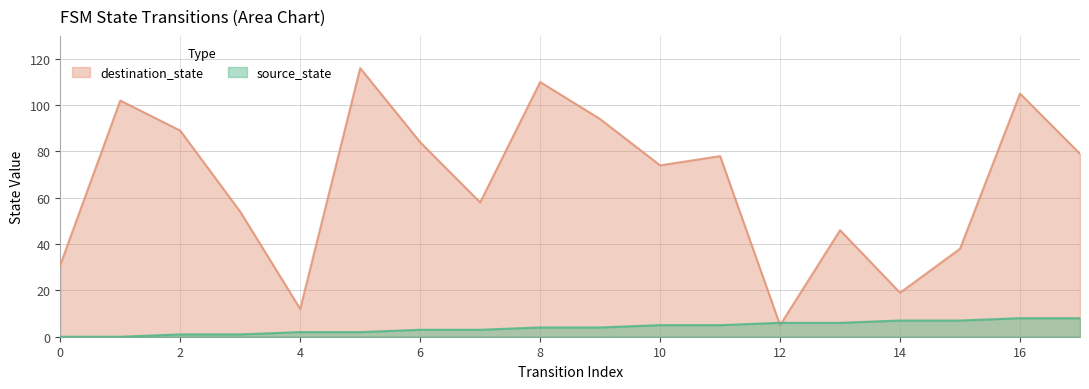

What is the average value of the source_state series?

4